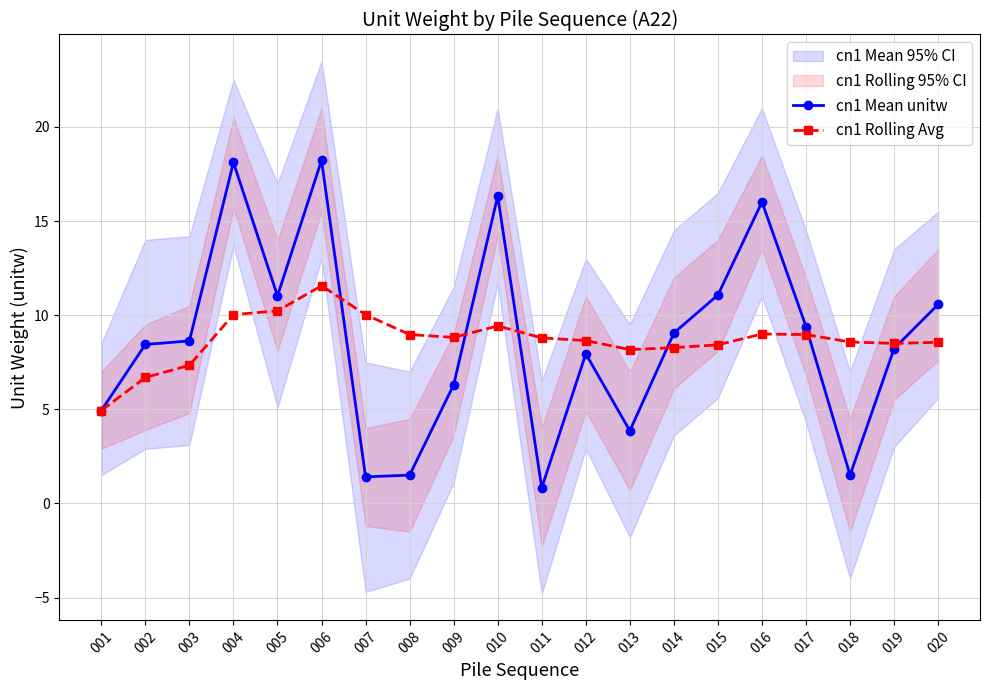

Where is the first local minimum for cn1 Mean unitw?

005